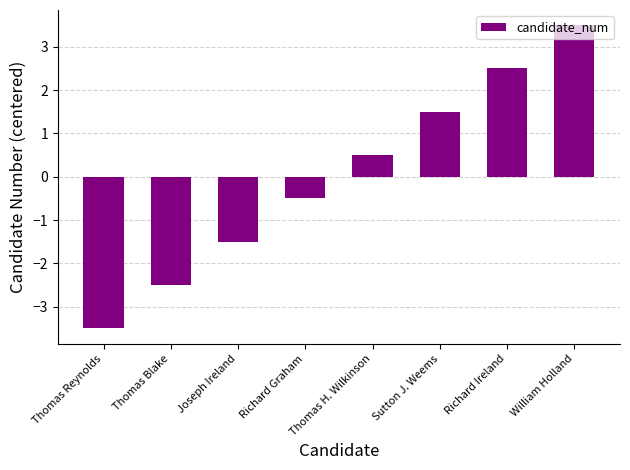

True or false: the data shows 2.3 at Sutton J. Weems.

False